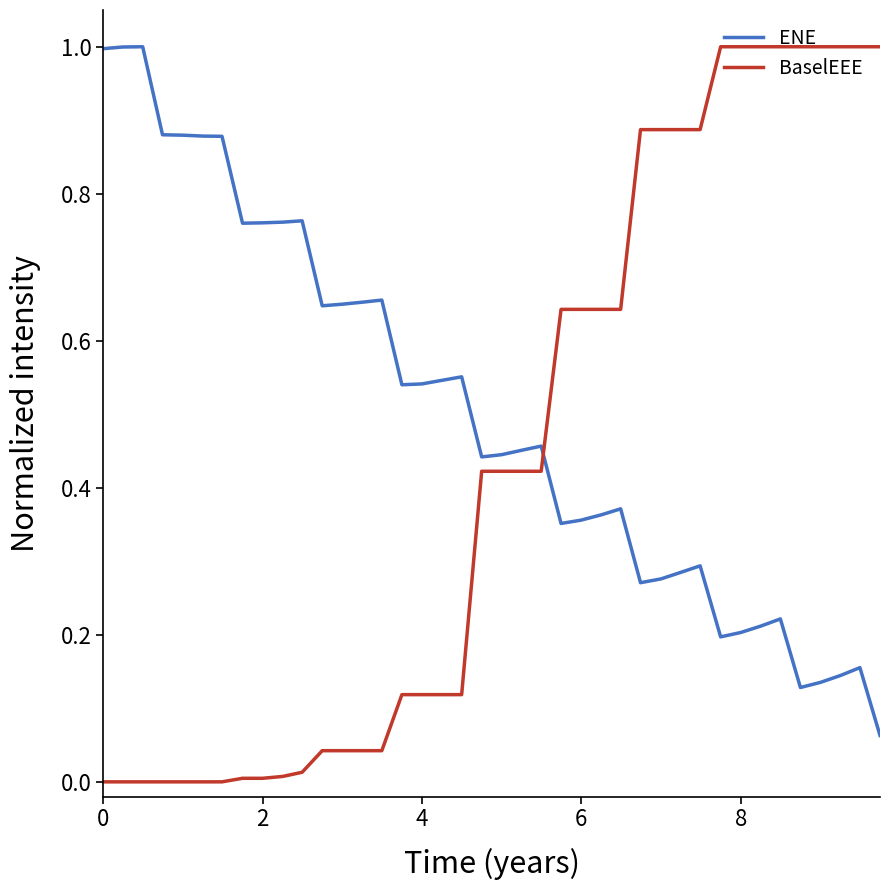

Which series has the largest total across all categories?

ENE